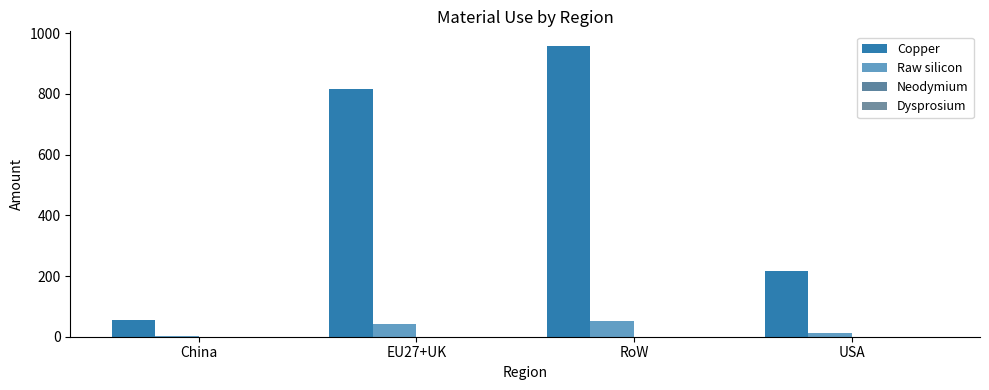

What is the average value of the Copper series?

511.4